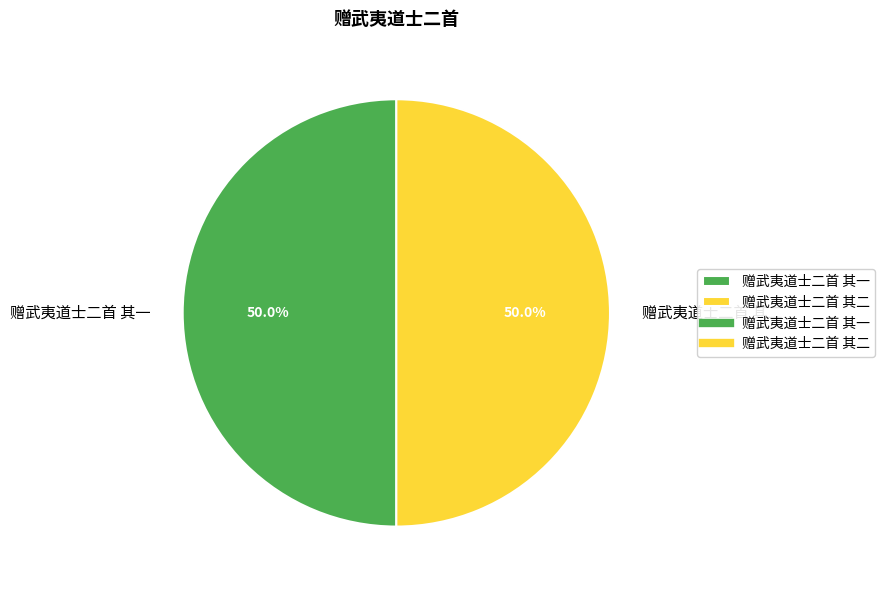

Approximately how many times larger is the value at 赠武夷道士二首 其一 compared to 赠武夷道士二首 其二?

1.0